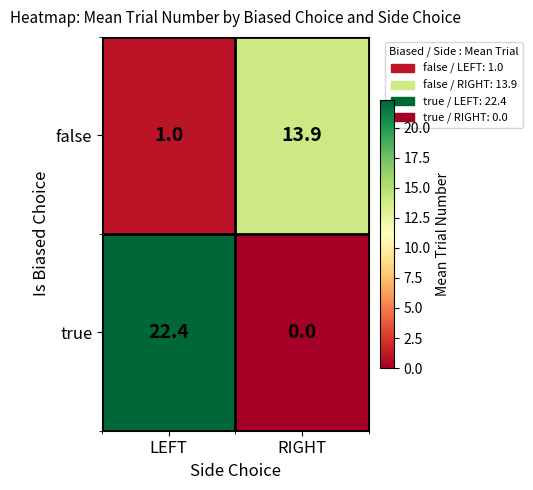

What is the total value across all series at LEFT?

23.4